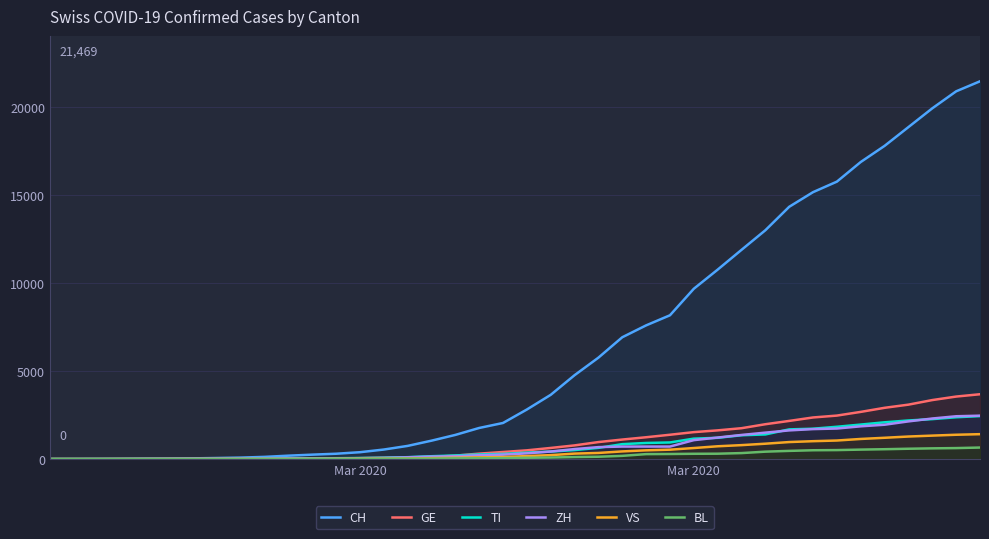

The BL series shows 4 at 4. True or false?

False